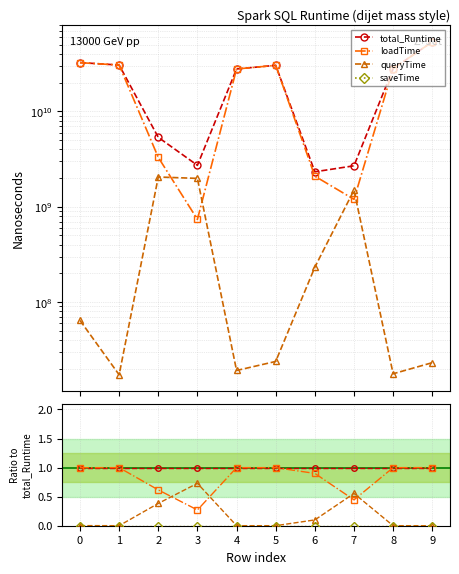

How many data points does each series have?

10